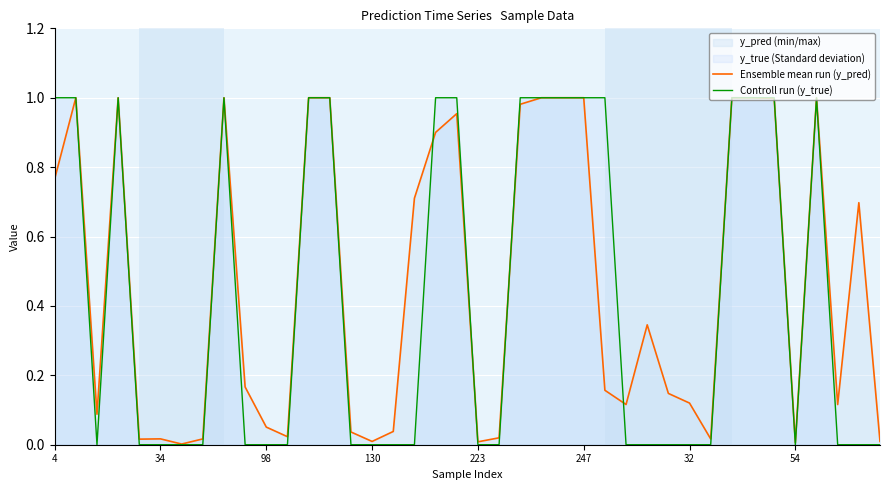

The Ensemble mean run (y_pred) series shows 0.1 at 37. True or false?

True